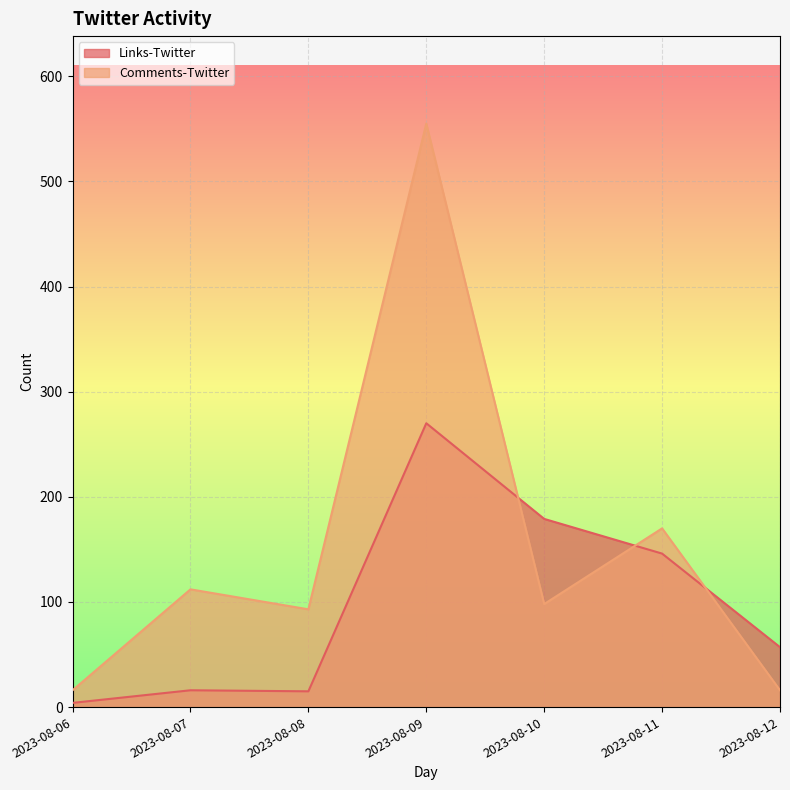

Does the chart display data point markers on the line(s)?

No